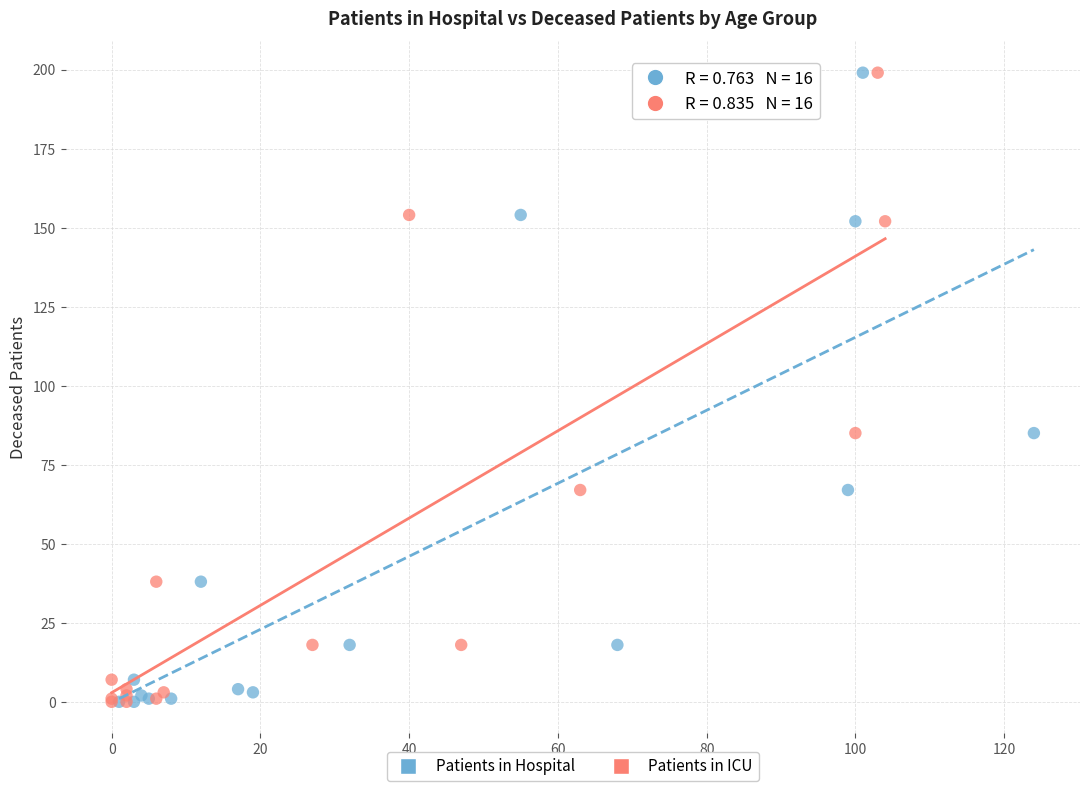

What are all the series names shown in the legend?

Patients in Hospital, Patients in ICU